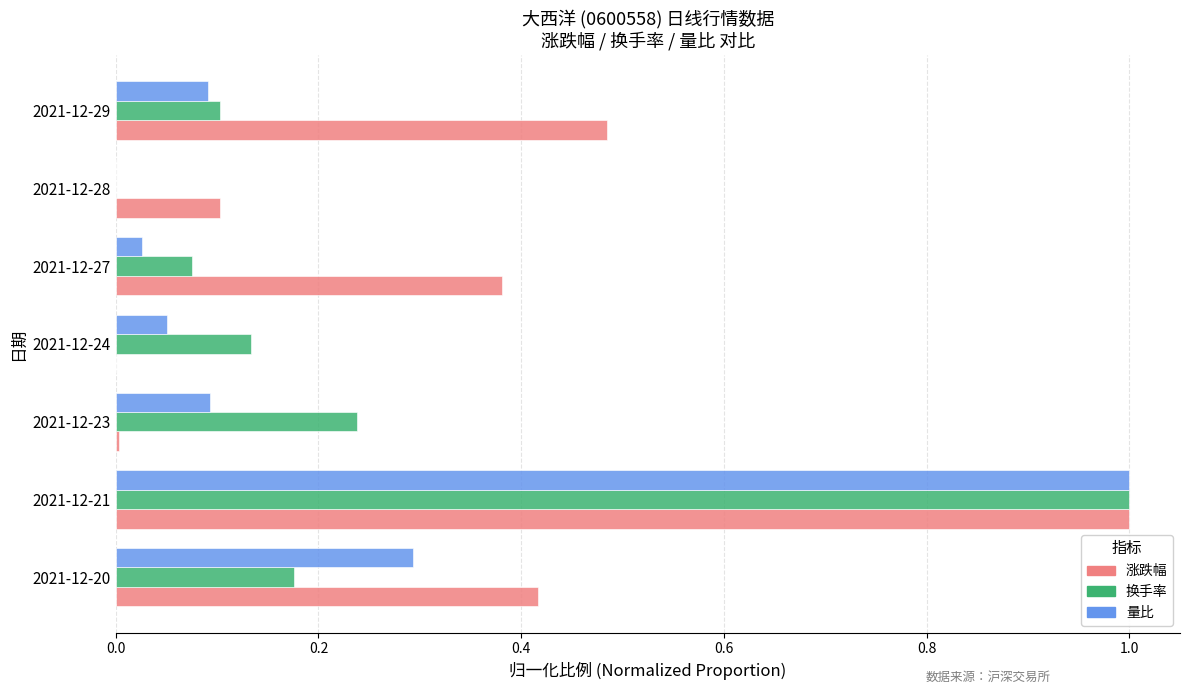

Which series has the largest total across all categories?

涨跌幅